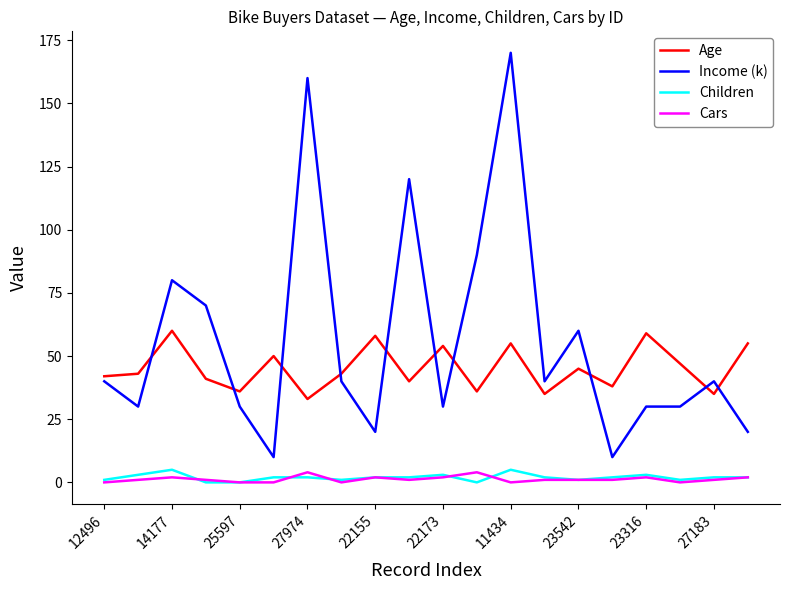

True or false: Cars and Age intersect in this chart.

False